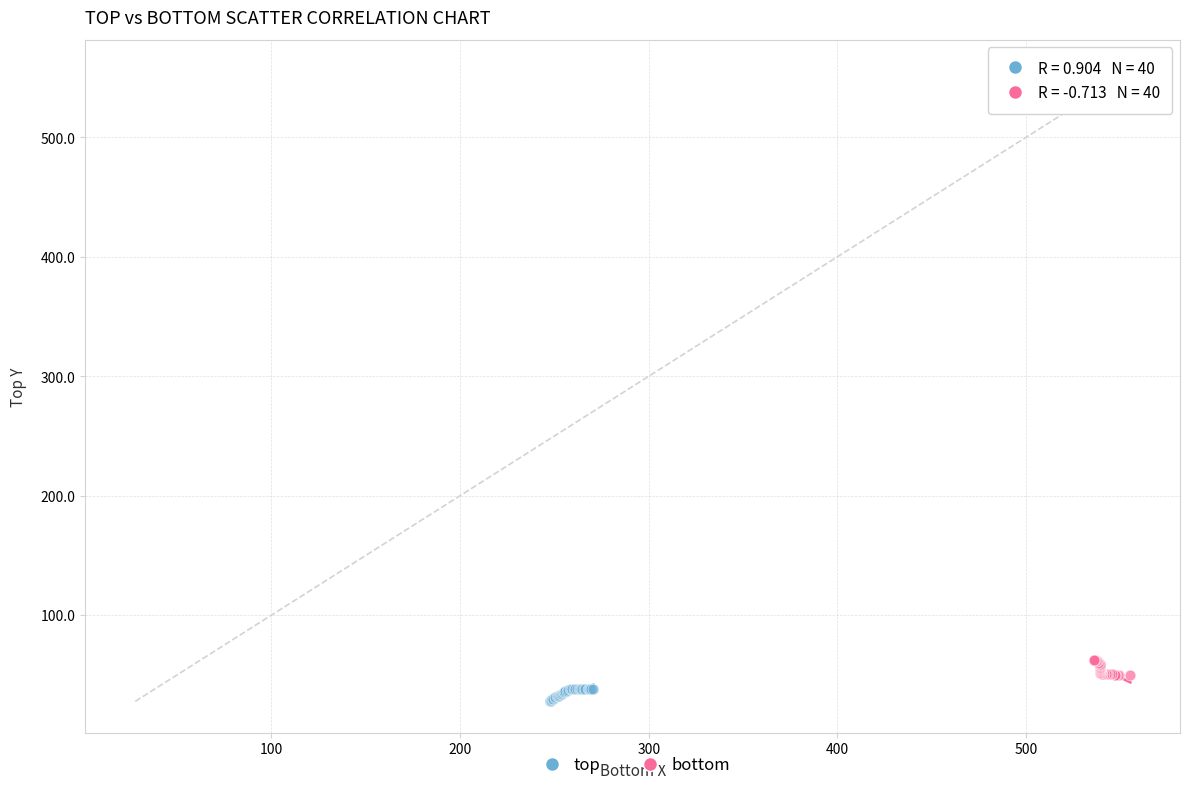

What are all the series names shown in the legend?

top, bottom